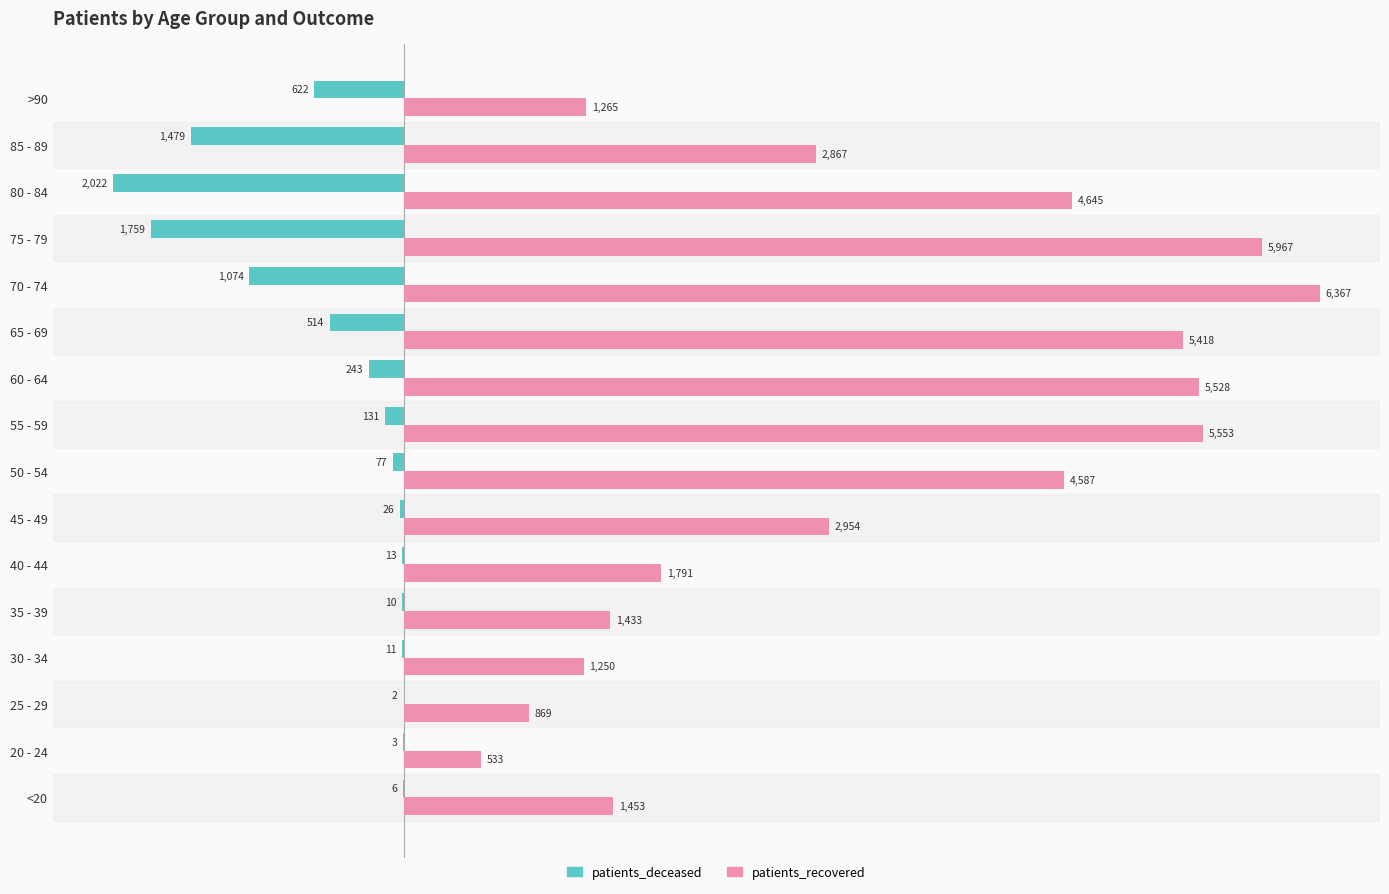

What is the sum of all patients_recovered values?

52480